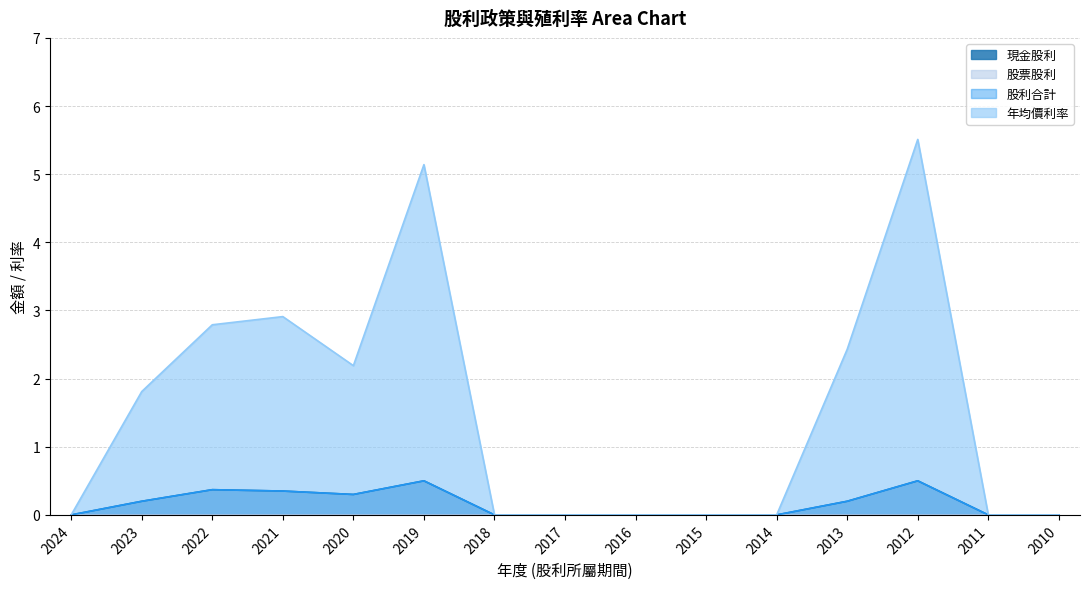

Does the chart have visible grid lines?

Yes